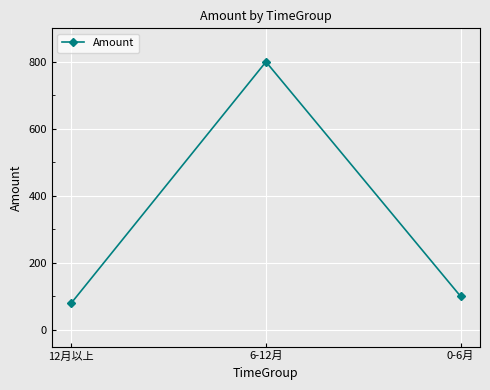

Count the number of data series in this chart.

1